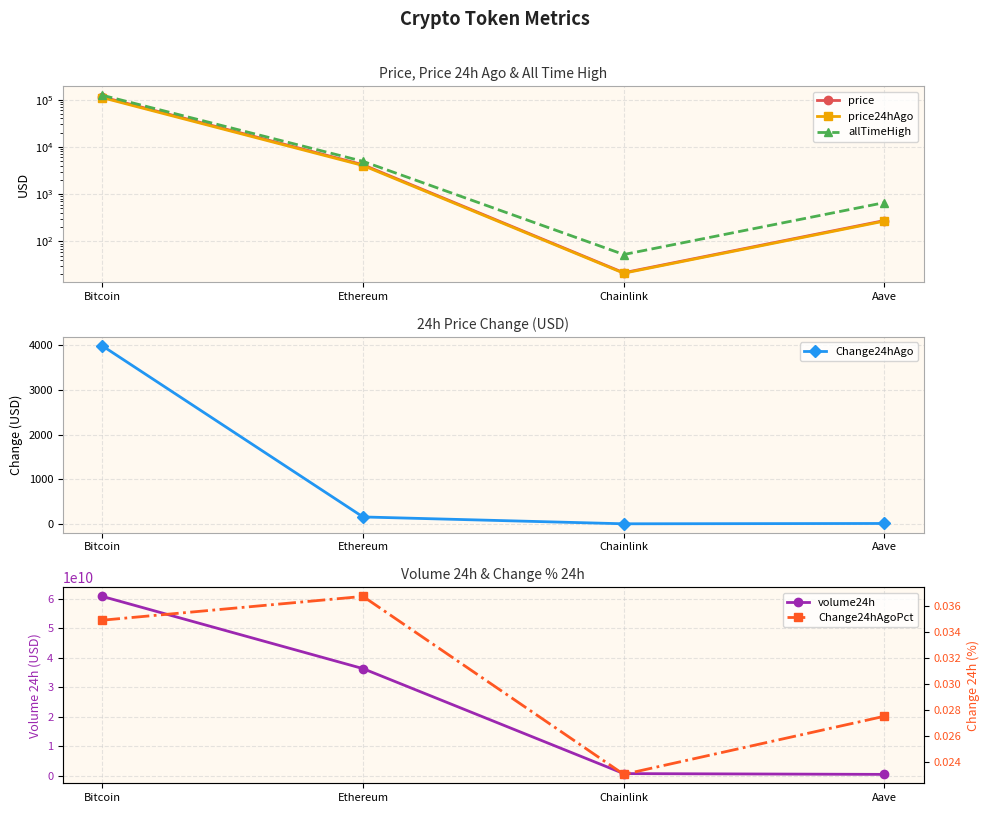

At Ethereum, list the series in order from largest to smallest.

volume24h, allTimeHigh, price, price24hAgo, Change24hAgo, Change24hAgoPct